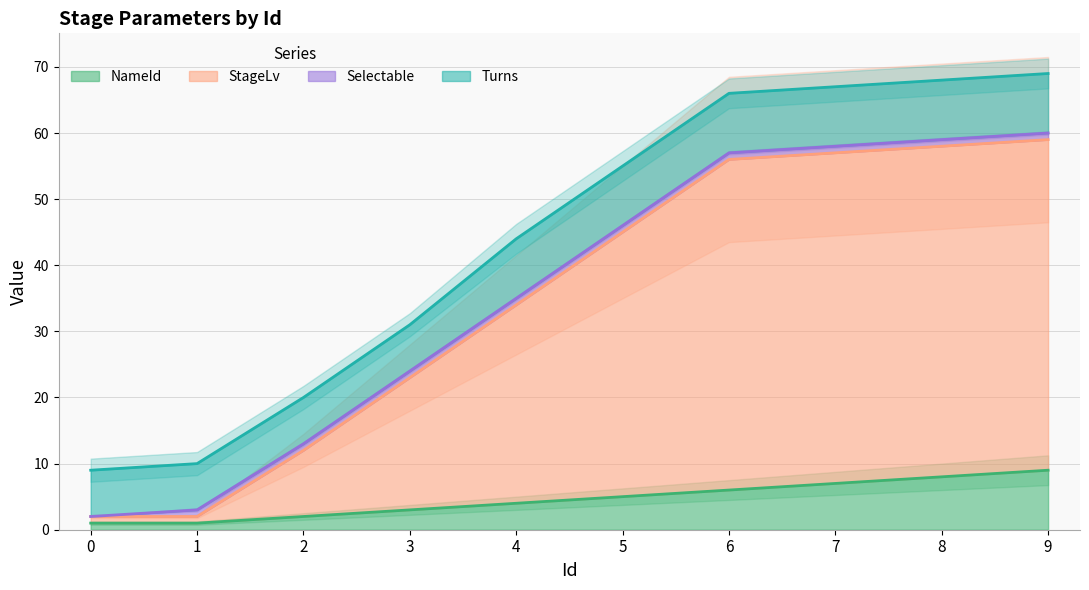

At which label does NameId first exceed 5?

6